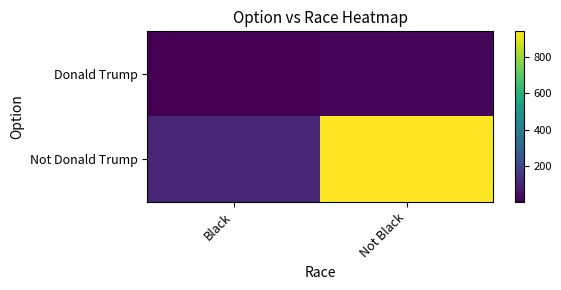

At how many categories does at least one series exceed 780?

1